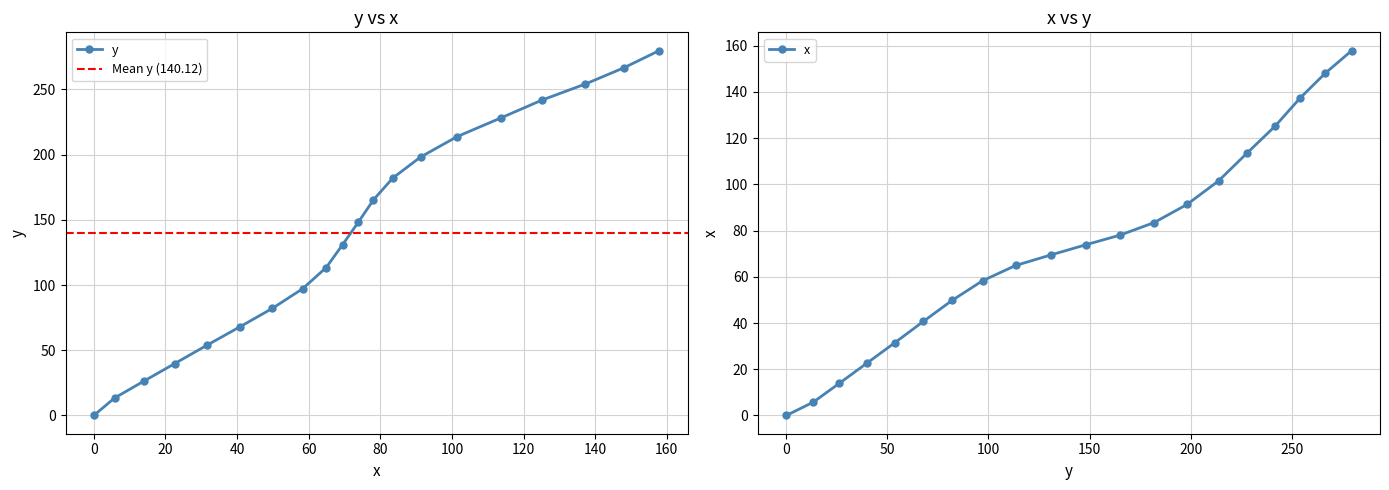

The value of y at 0 is 20.8. True or false?

False